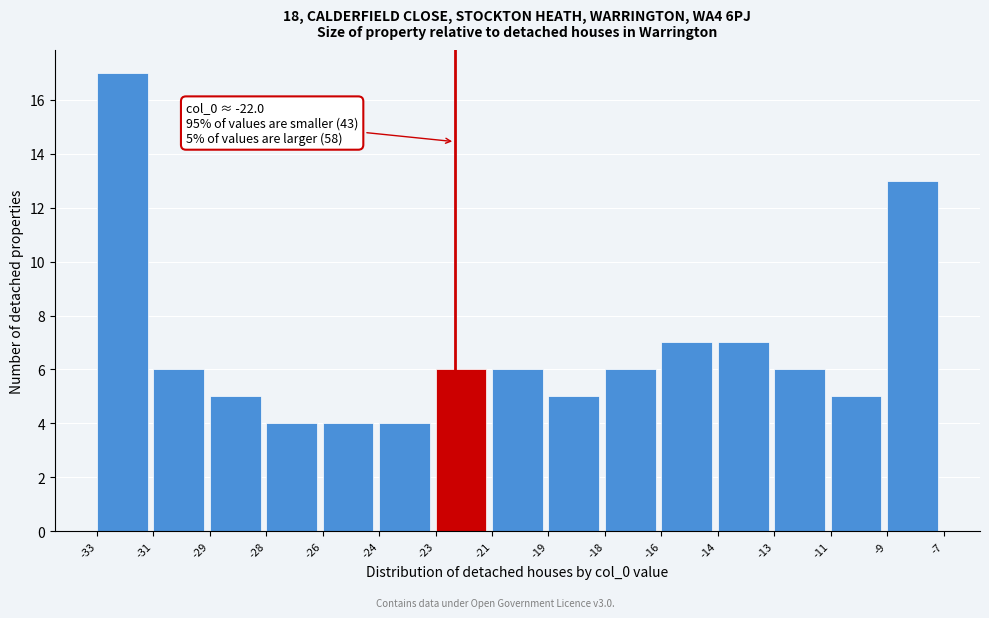

Reading left to right, extract all data points from this chart.

-33=17	-31=6	-29=5	-28=4	-26=4	-24=4	-23=6	-21=6	-19=5	-18=6	-16=7	-14=7	-13=6	-11=5	-9=13